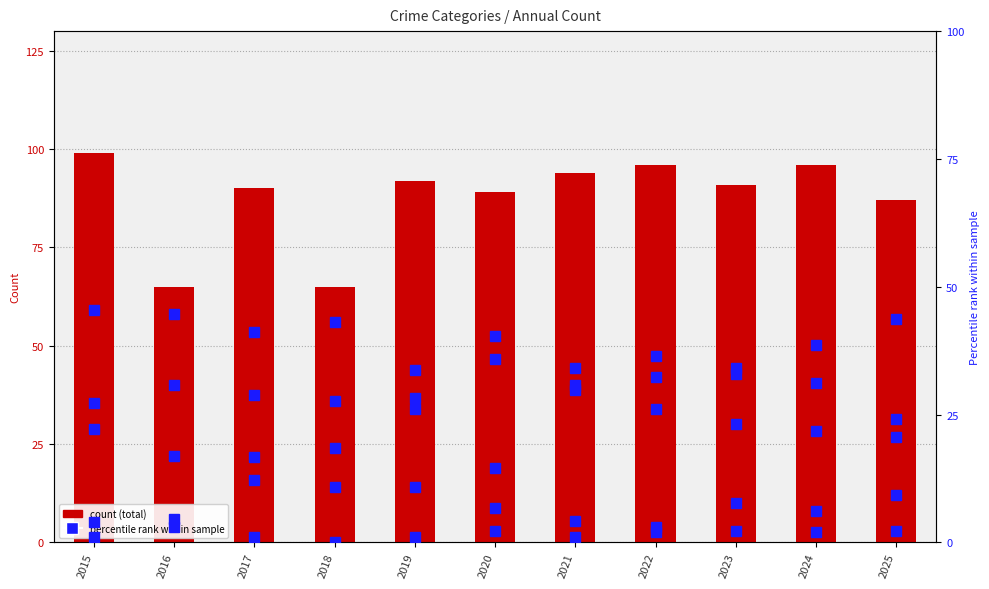

Between 2024 and 2020, which is larger?

2024